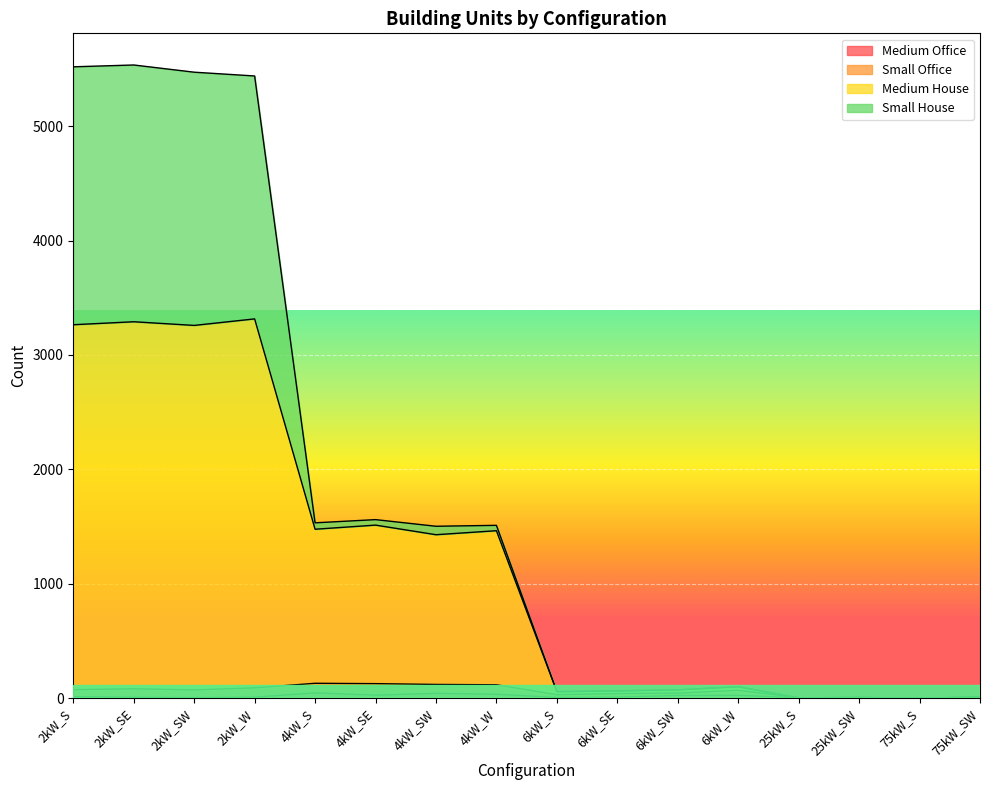

Which category has the lowest value across all series?

75kW_S